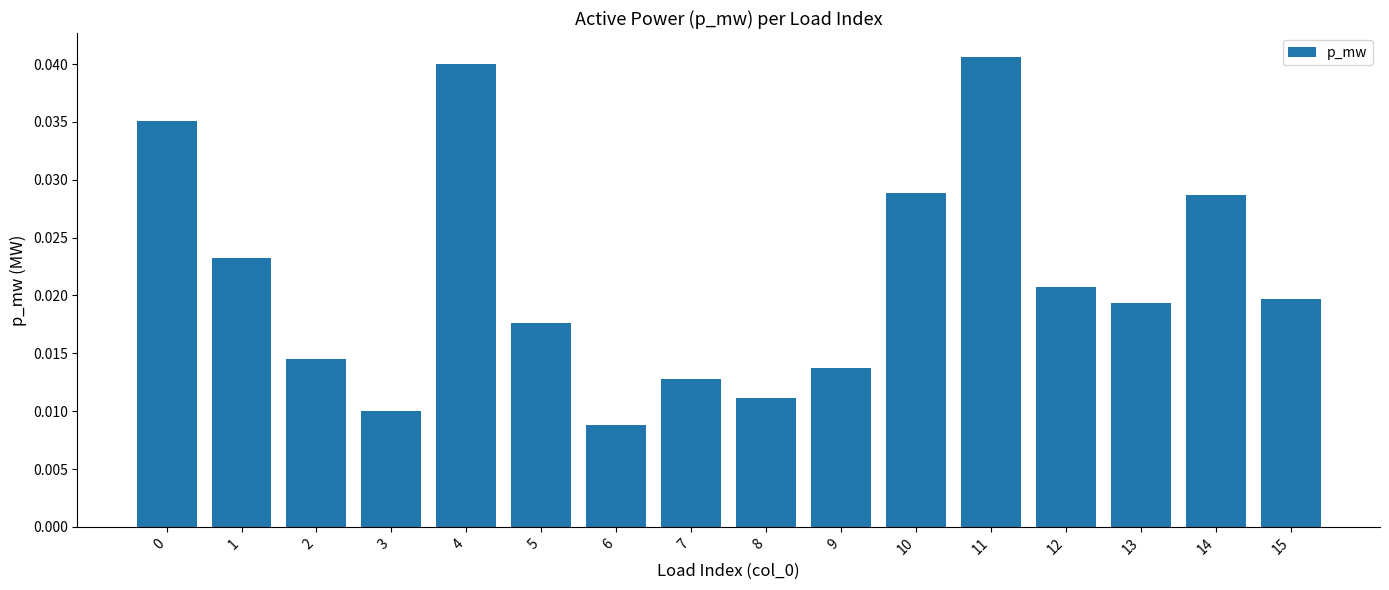

At which label is the value closest to 0?

6